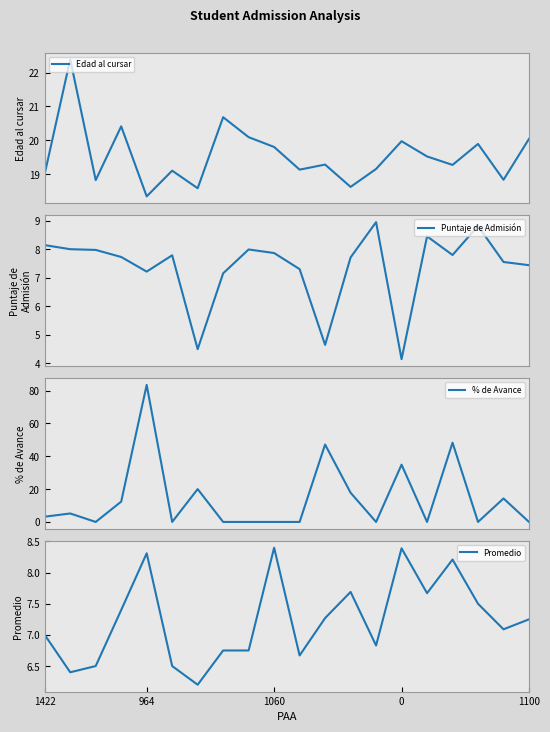

How many data points in Edad al cursar are above 19?

15